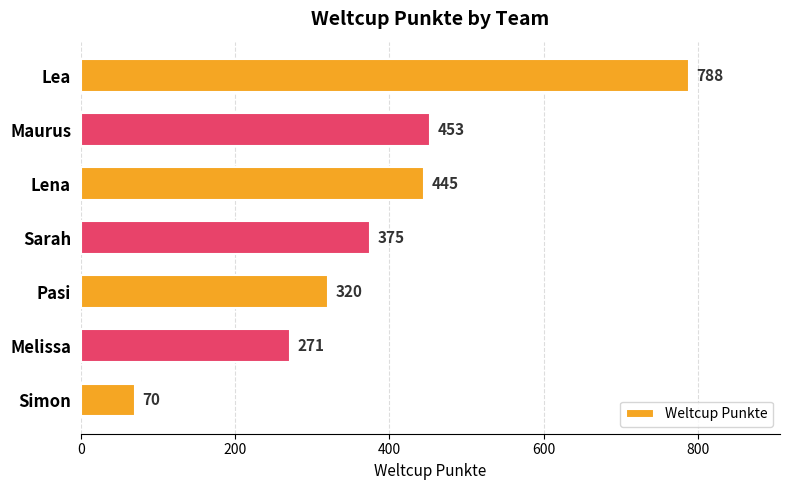

Reading bottom to top, what are all the values shown in this chart?

70	271	320	375	445	453	788